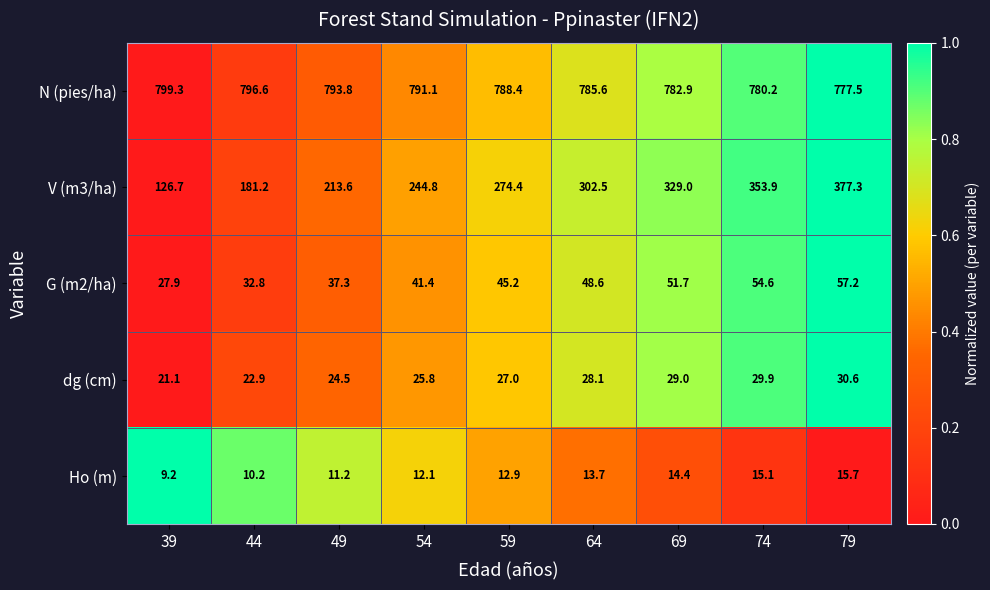

What value does the Ho (m) series have at 59?

12.9